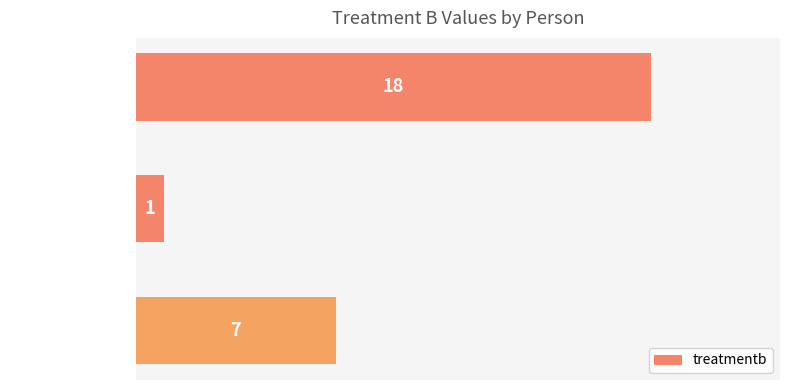

The value at Jane Doe is 1. True or false?

True